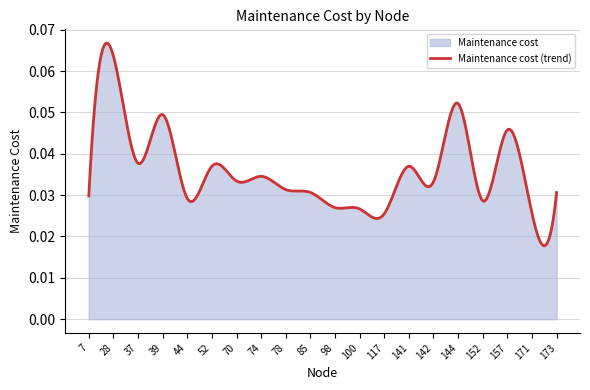

Rank the categories by value from highest to lowest.

28, 144, 39, 157, 37, 52, 141, 74, 70, 142, 78, 85, 173, 7, 44, 152, 98, 100, 171, 117